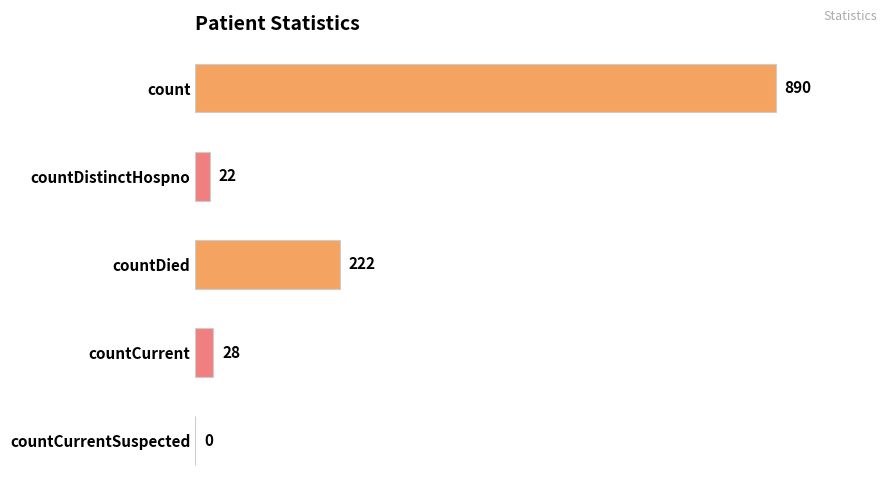

Reading bottom to top, extract all data points from this chart.

countCurrentSuspected=0	countCurrent=28	countDied=222	countDistinctHospno=22	count=890